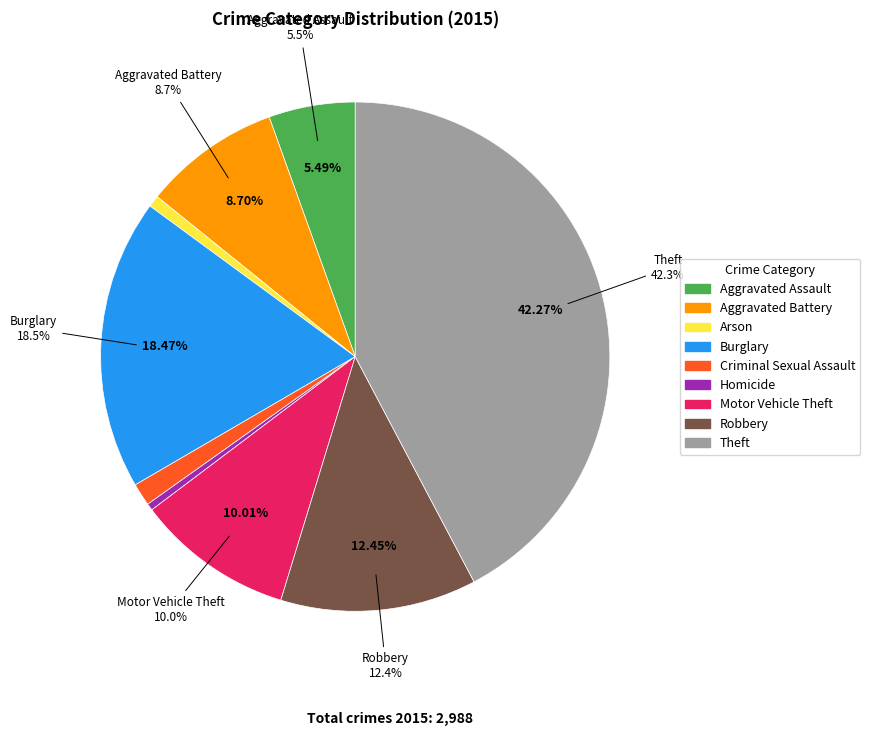

To the nearest percent, what portion does Robbery represent?

12%